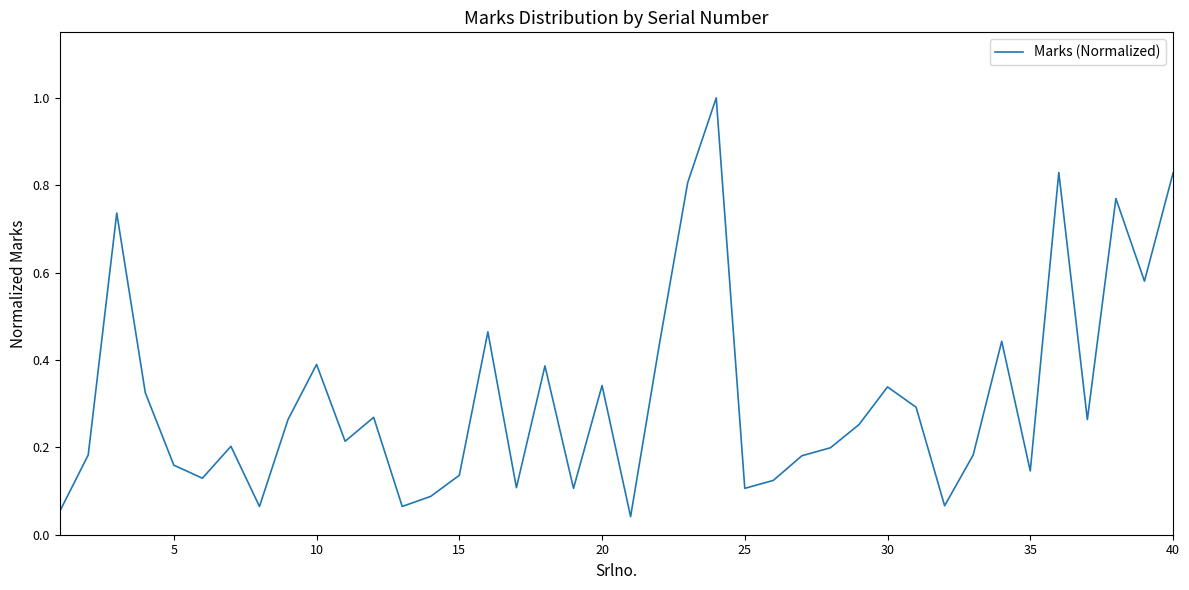

How many interior local valleys (lower than both neighbors) does the data have?

12